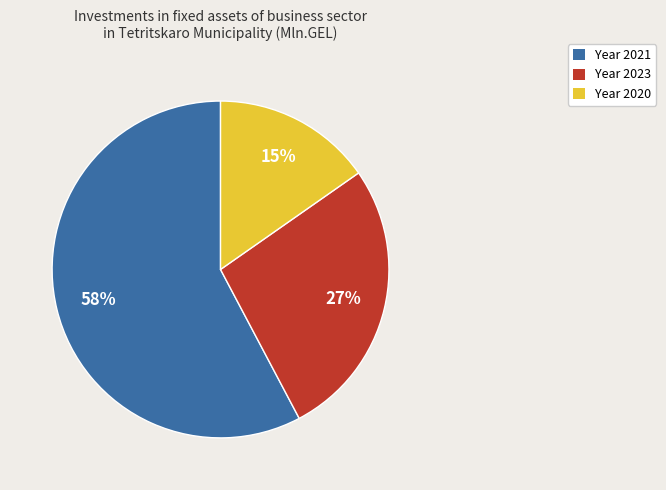

What is the largest slice in the pie chart?

Year 2021